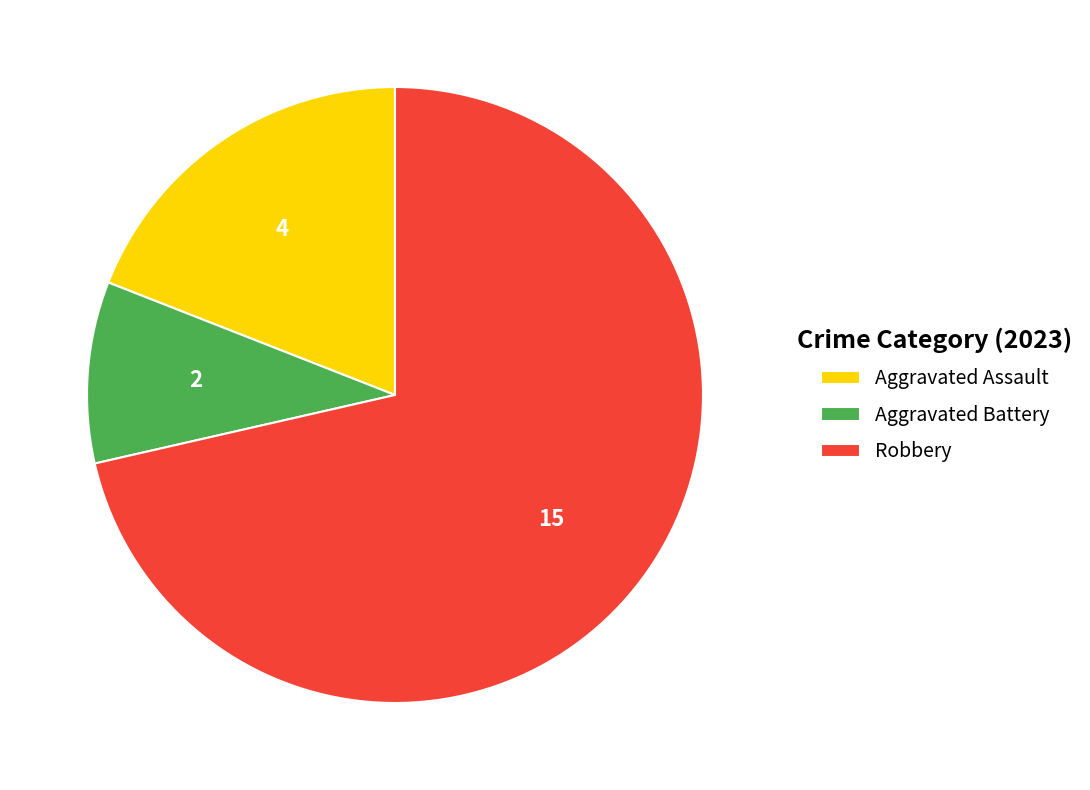

How many segments does this pie chart have?

3